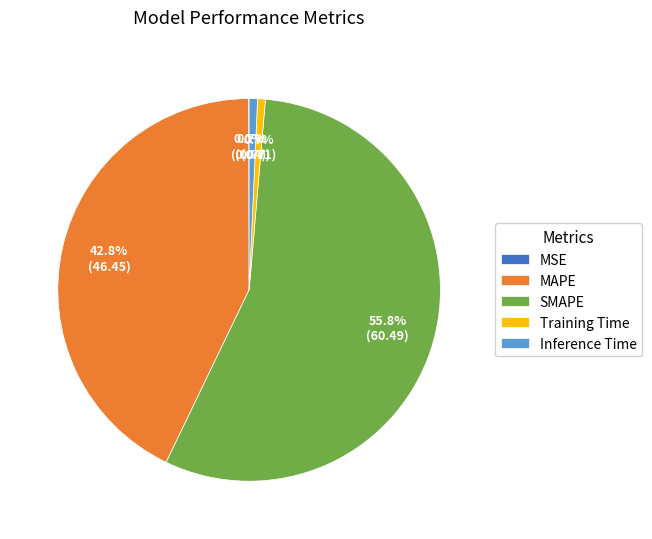

What is the largest slice in the pie chart?

SMAPE